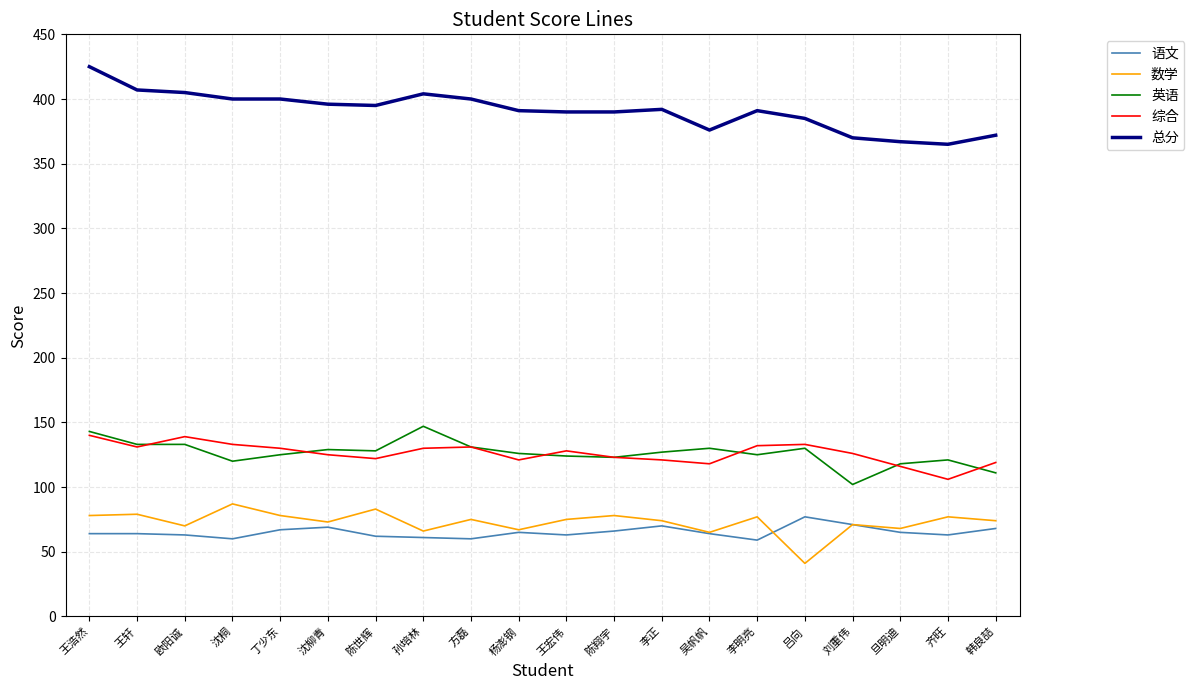

What is the spread (max minus min) of values at 沈桐?

340